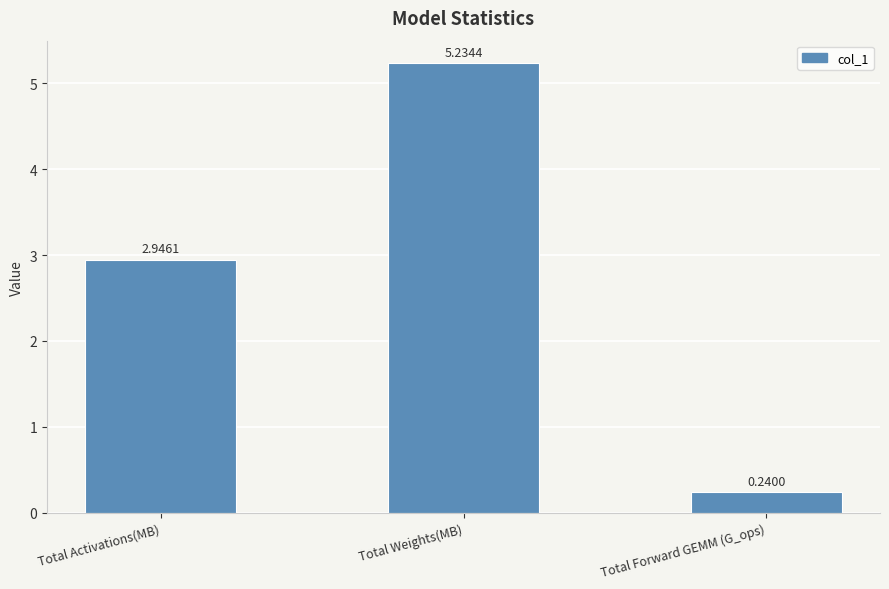

True or false: the data shows 2.7 at Total Weights(MB).

False